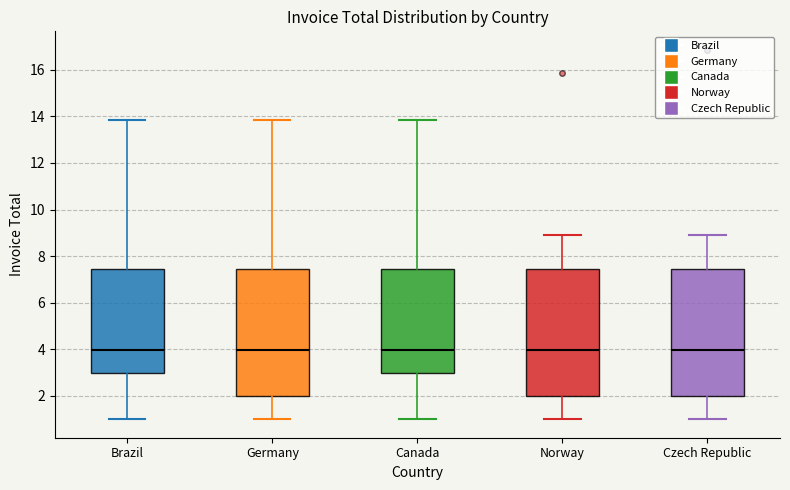

Reading left to right, transcribe this box plot: for each box, give where its median line is, the range the box spans, and where its two whiskers end, as read against the y-axis. The values are not printed on the chart, so give them approximately, as read against the axis.

Brazil: median 4.0, box 3.0 to 7.4, whiskers 1.0 to 13.8
Germany: median 4.0, box 2.0 to 7.4, whiskers 1.0 to 13.8
Canada: median 4.0, box 3.0 to 7.4, whiskers 1.0 to 13.8
Norway: median 4.0, box 2.0 to 7.4, whiskers 1.0 to 9.0
Czech Republic: median 4.0, box 2.0 to 7.4, whiskers 1.0 to 9.0